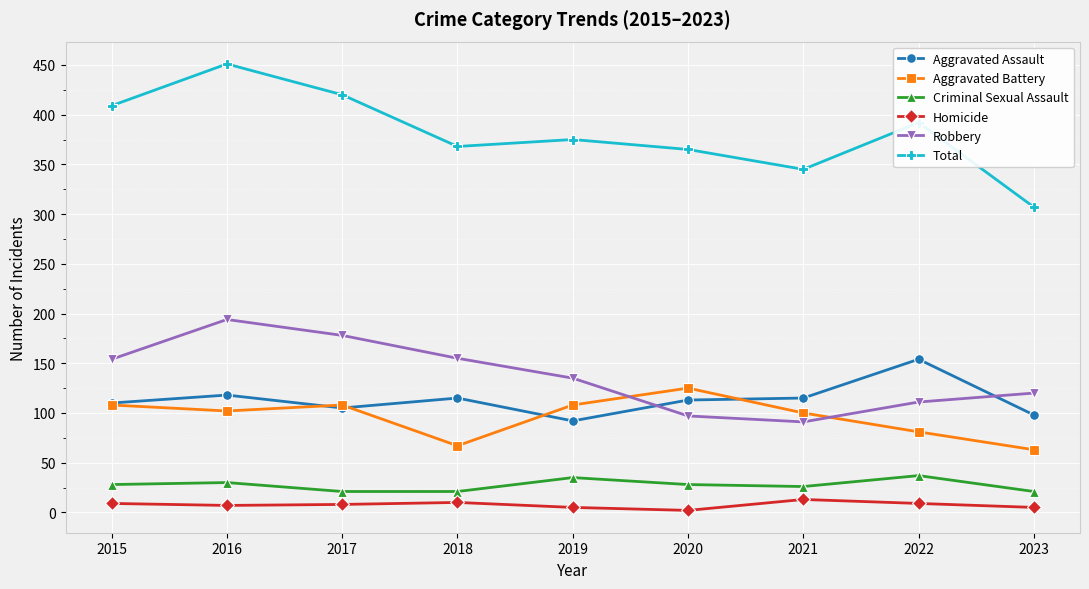

Which series has the widest spread of values?

Total